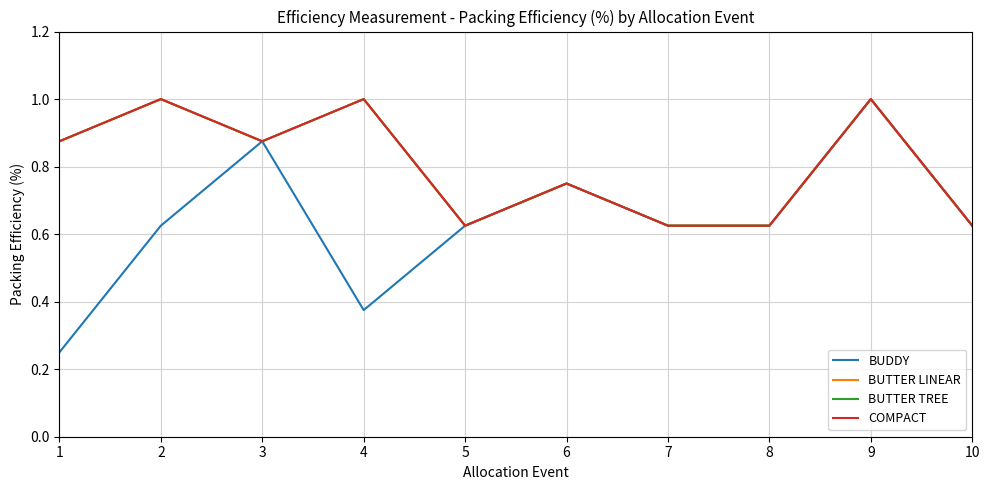

Does the chart have visible grid lines?

Yes